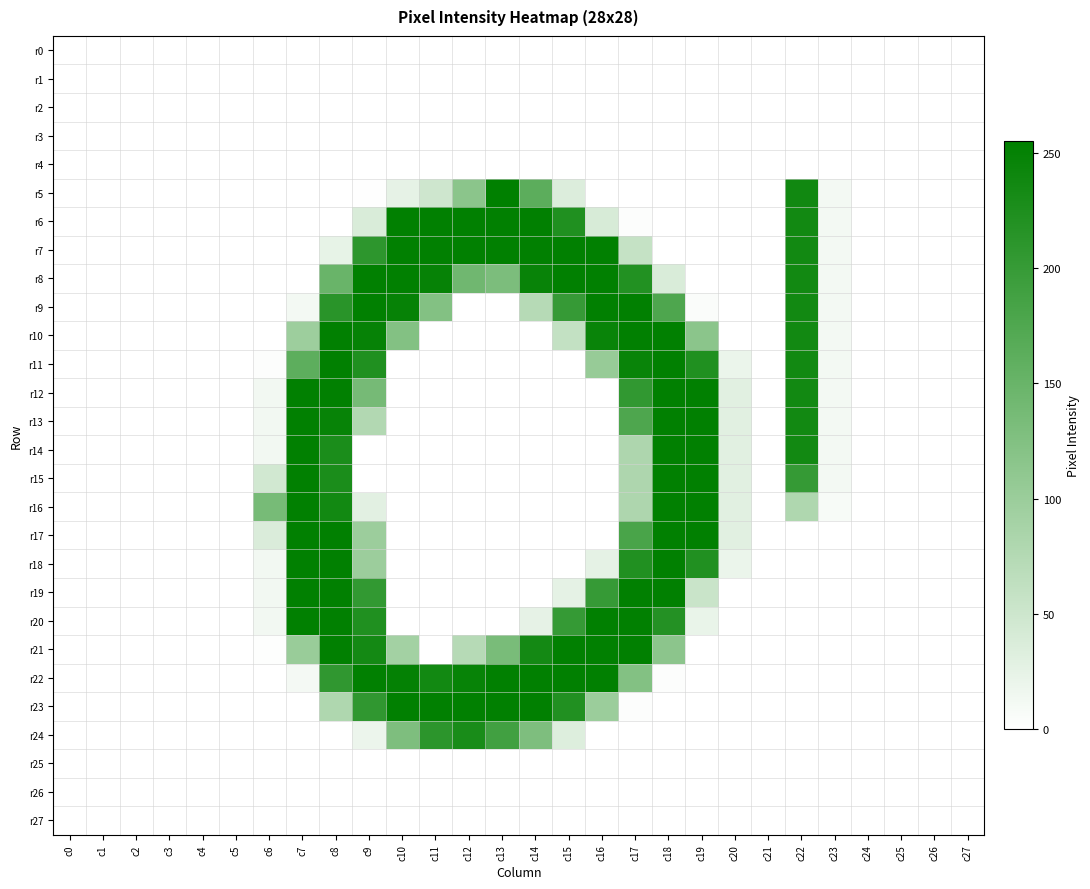

Which series has the largest total across all categories?

r8